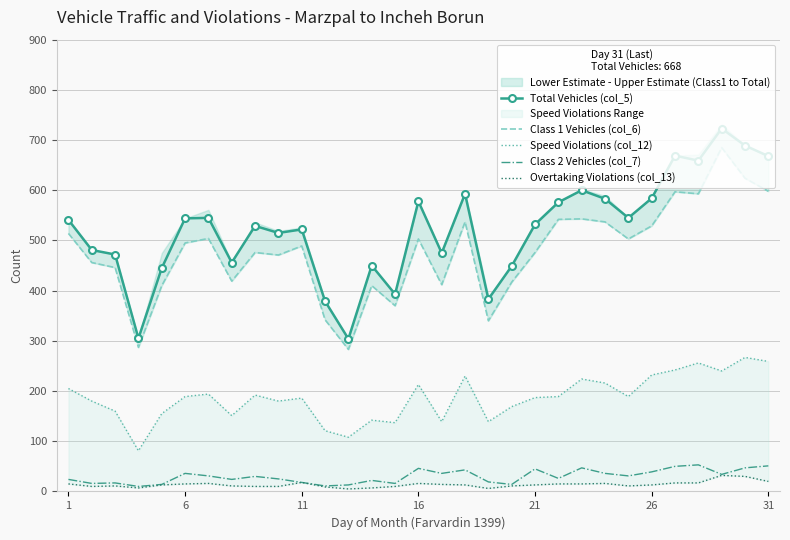

The value of Total Vehicles (col_5) at 11 is 522. True or false?

True